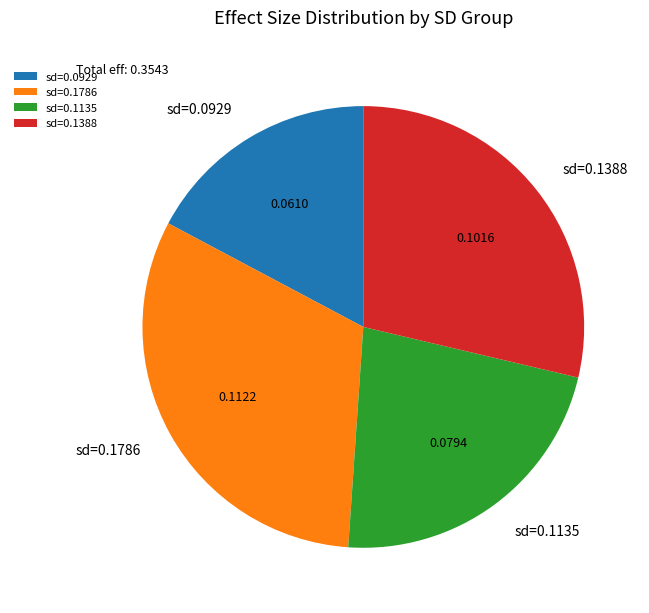

Rank the categories by value from highest to lowest.

sd=0.1786, sd=0.1388, sd=0.1135, sd=0.0929